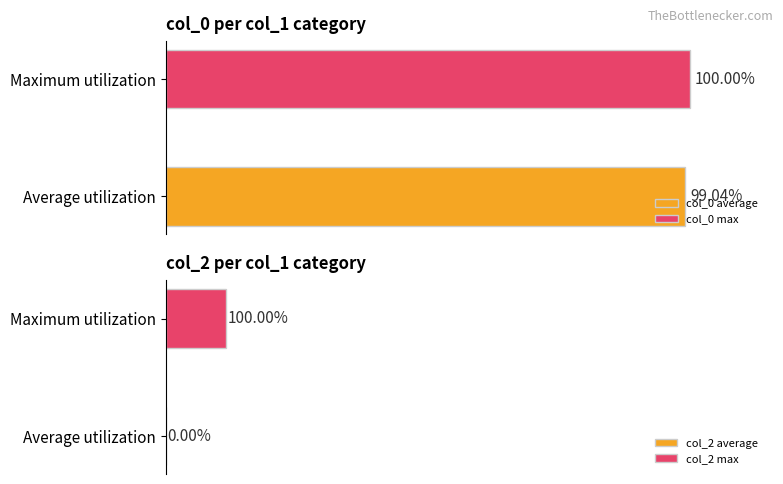

Rank the series by their maximum value, from lowest to highest.

col_2, col_0